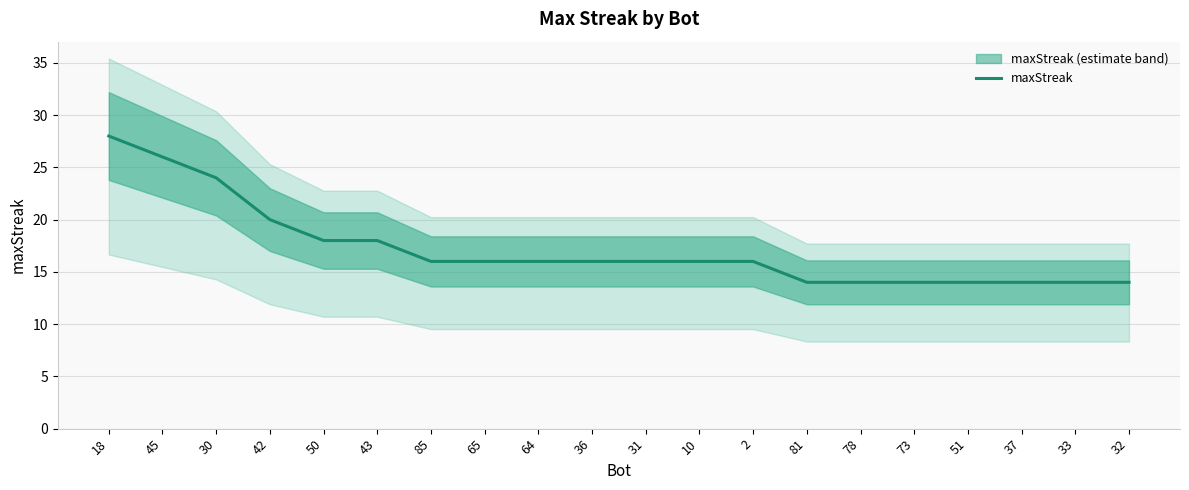

Between 2 and 36, which is larger?

2